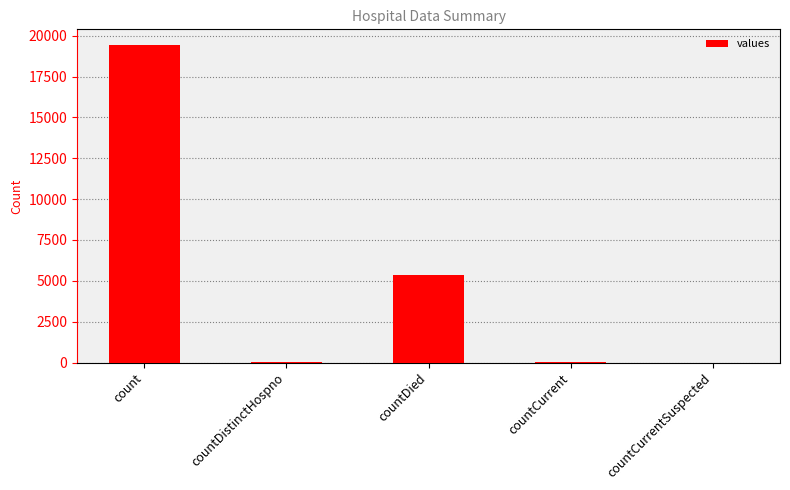

Between countDied and countDistinctHospno, which is larger?

countDied